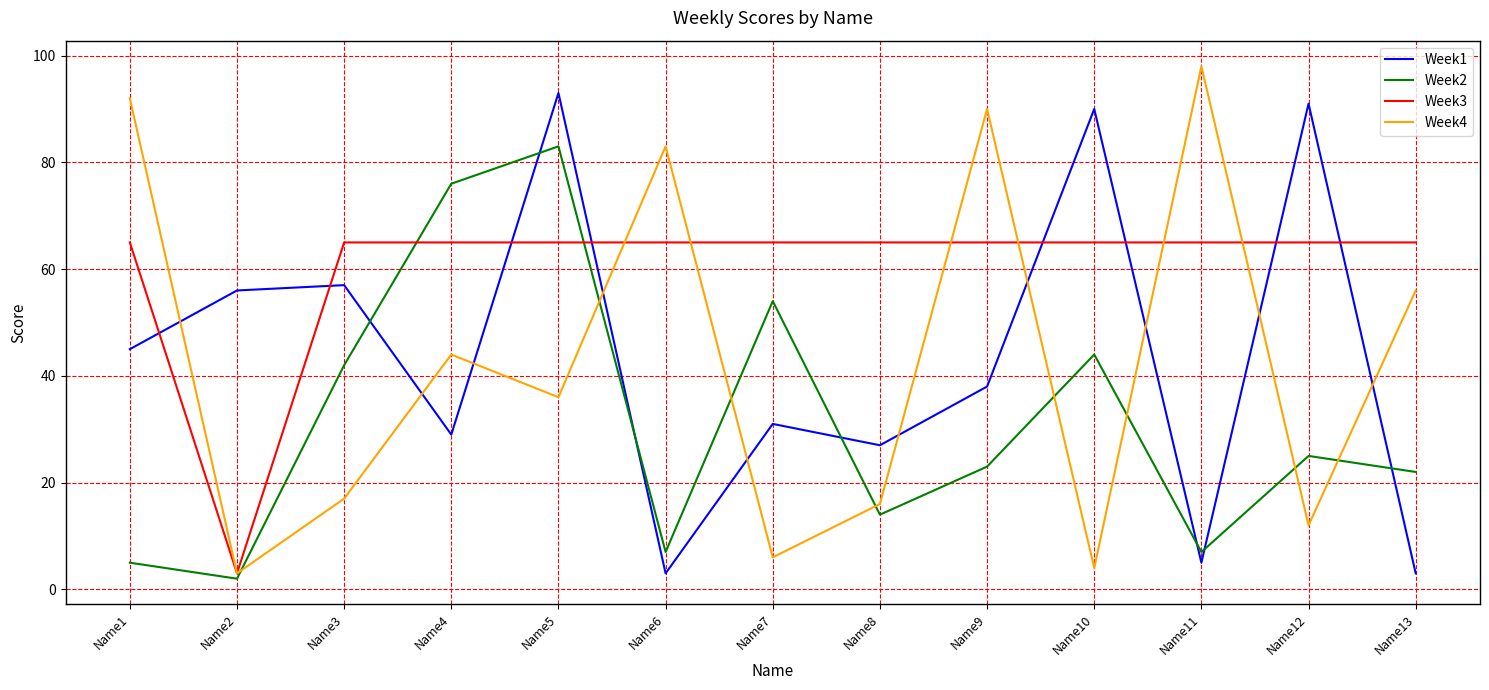

Between Name3 and Name7, which series saw the biggest shift?

Week1